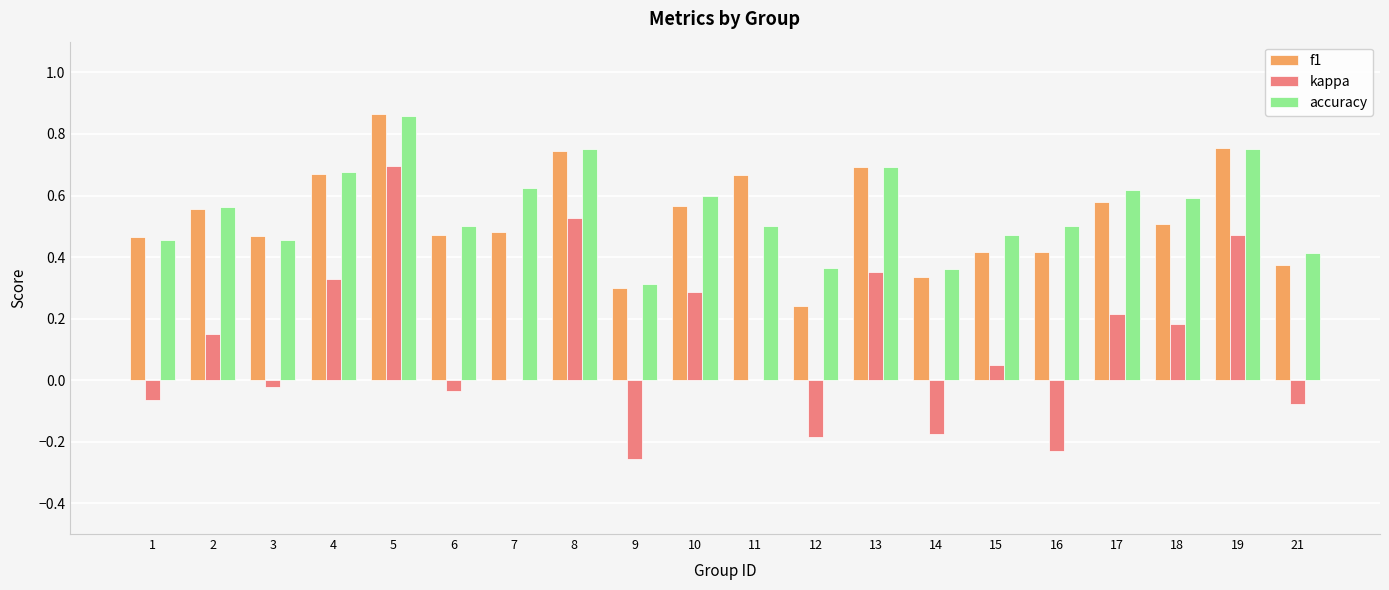

Is the value of kappa at 17 greater than the value of f1 at 11?

No